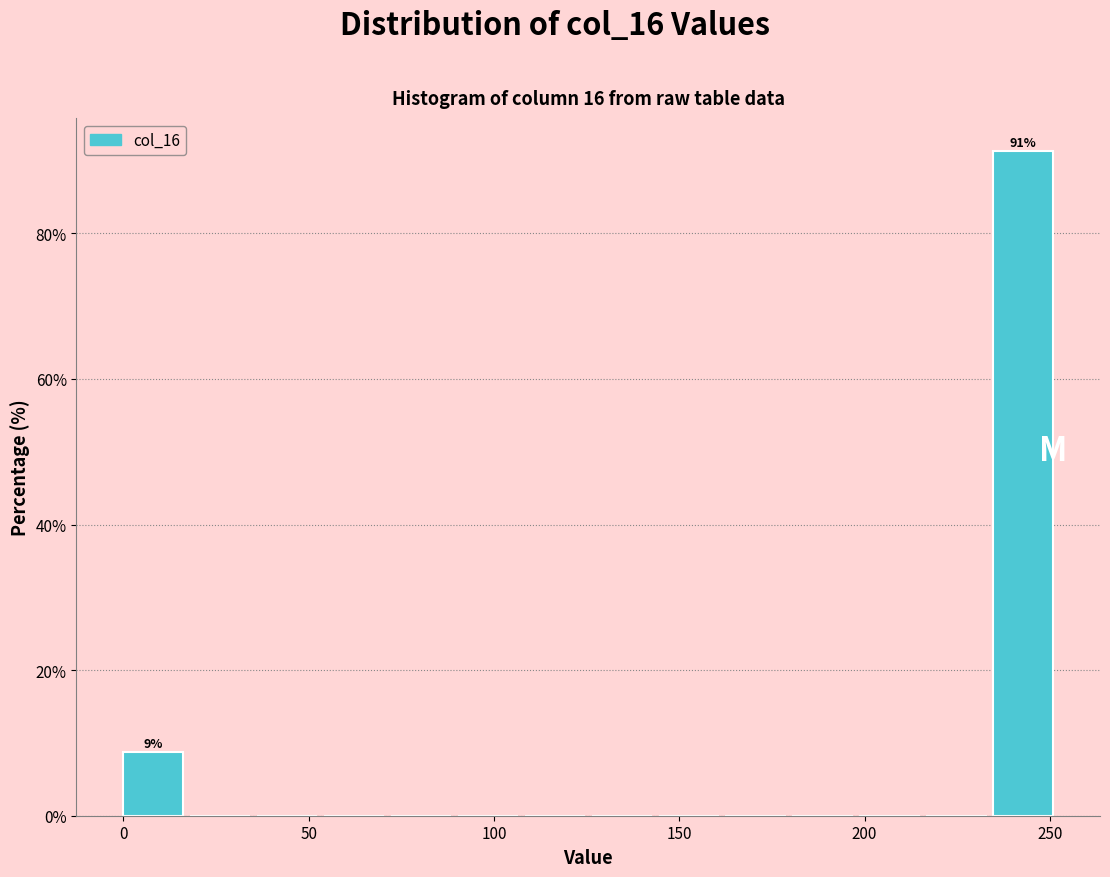

Read against the x-axis, roughly where is the centre of the tallest bar?

245